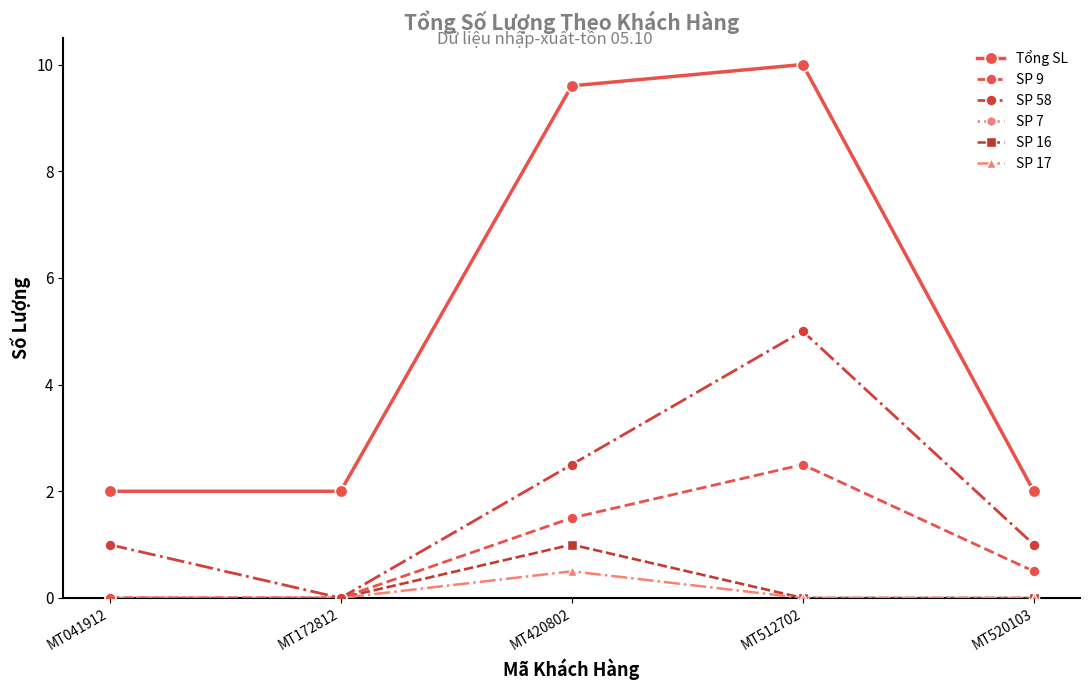

Which category has the lowest value in the SP 9 series?

MT041912